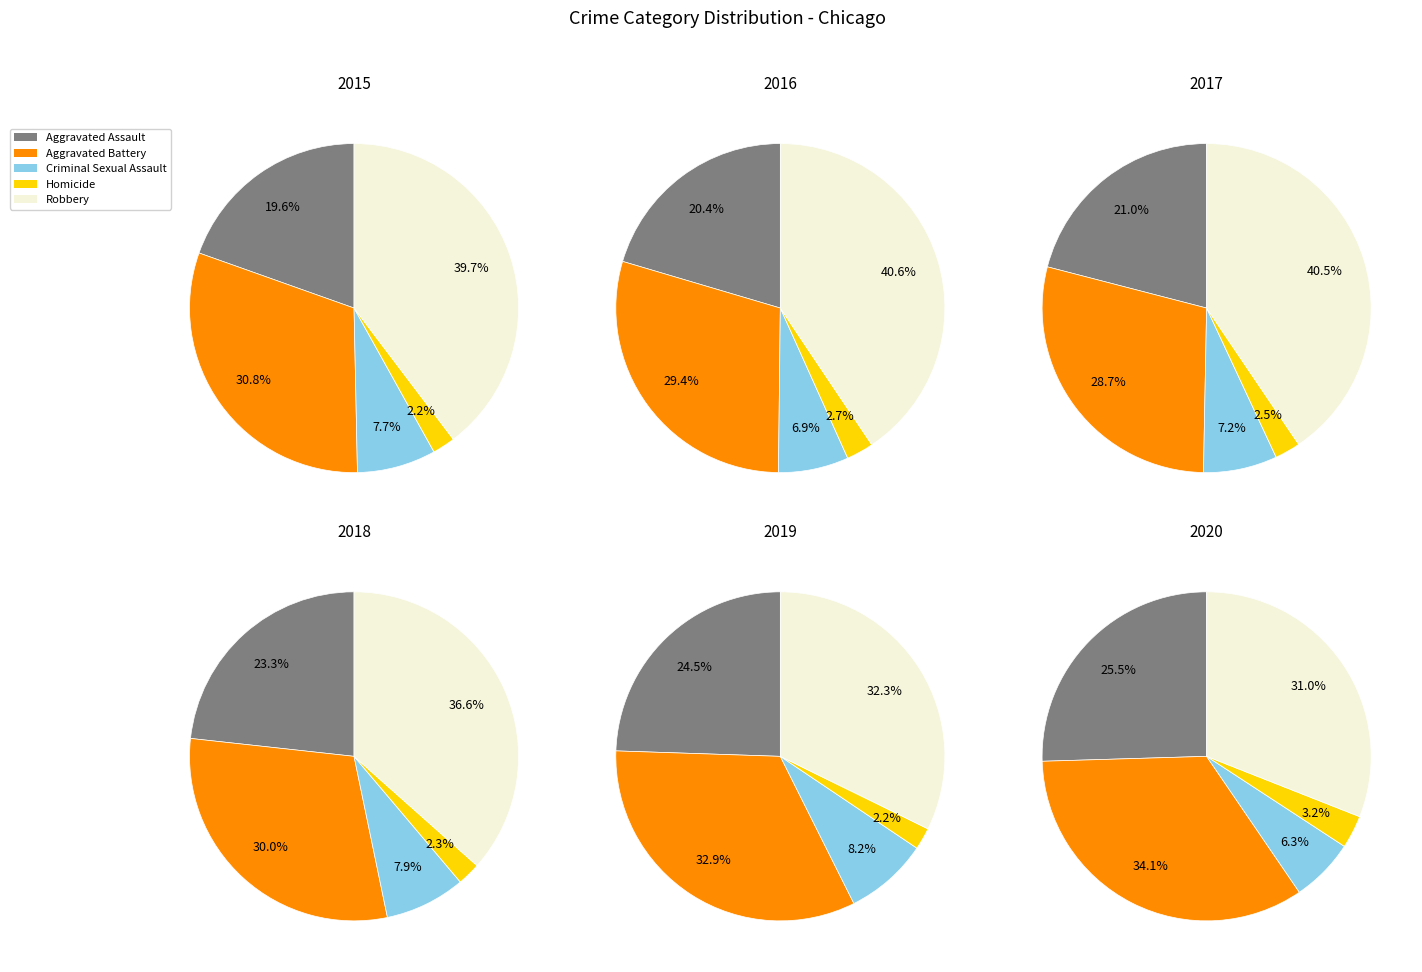

To the nearest percent, what percentage of the pie is Aggravated Battery?

31%